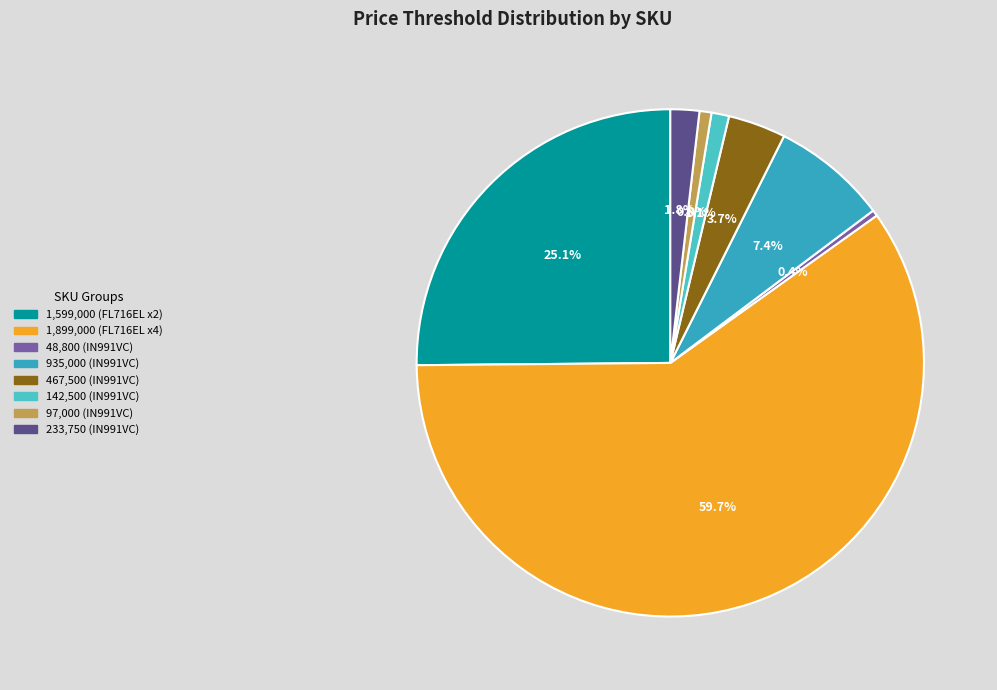

How many slices are in this pie chart?

8